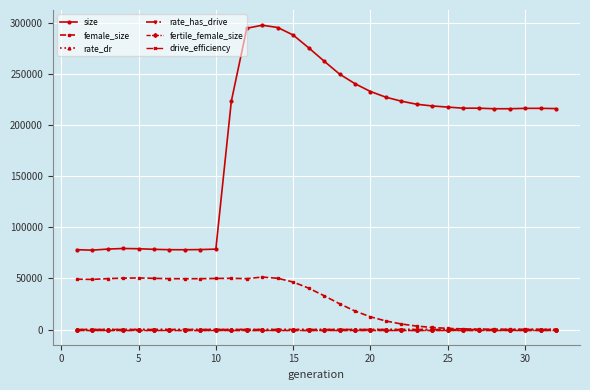

What is the value of the fertile_female_size point at the 2nd from the left?

1.0